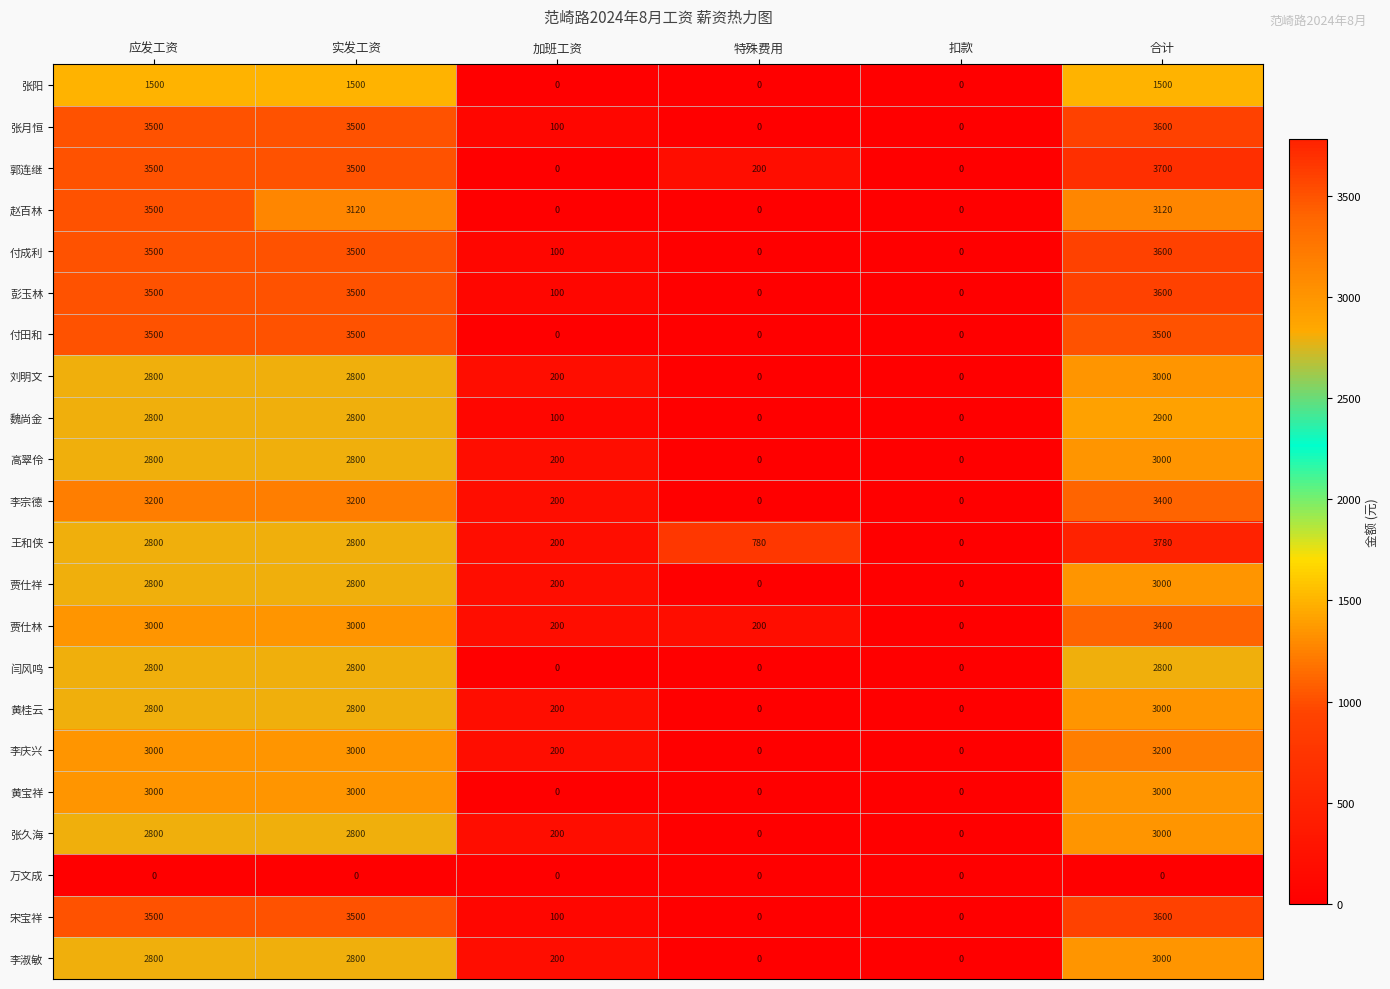

What is the spread (max minus min) of values at 特殊费用?

780